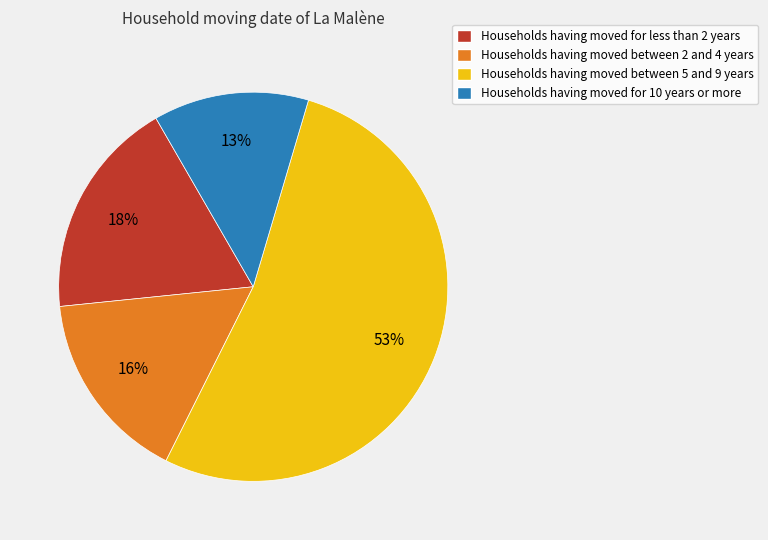

Is there a majority slice in this chart?

Yes